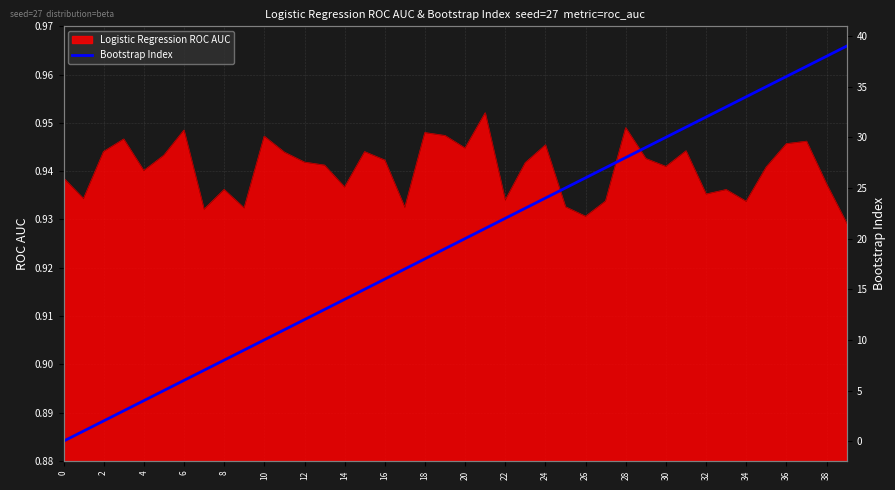

What is the label of the 28th point from the left?

27